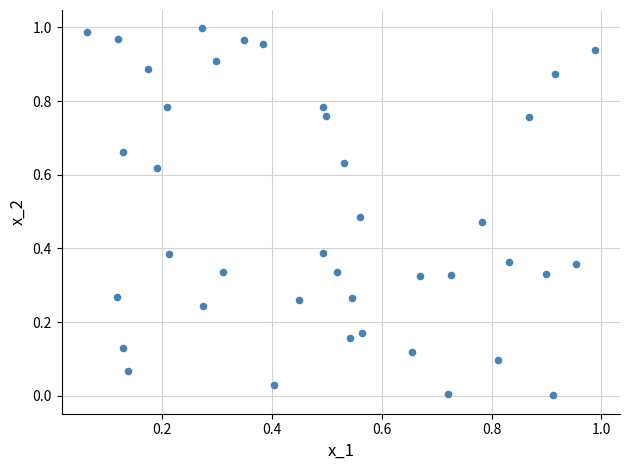

How many data points are displayed?

40